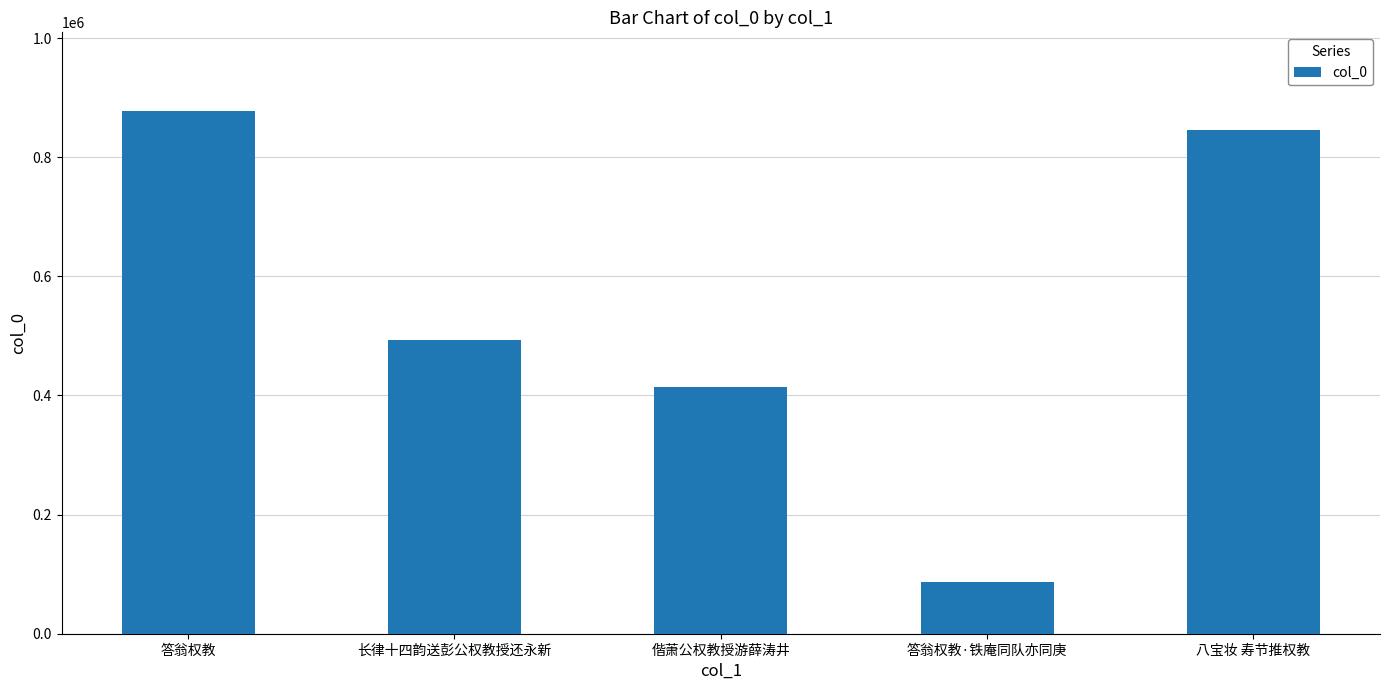

What position from the right is 偕萧公权教授游薛涛井?

3